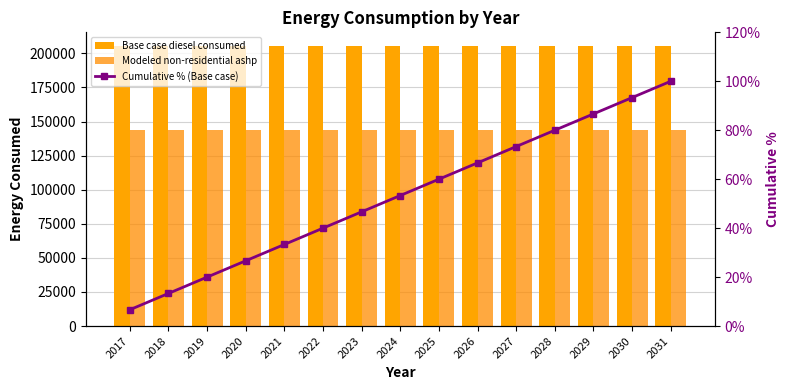

Between 2031 and 2023, which is larger?

2031